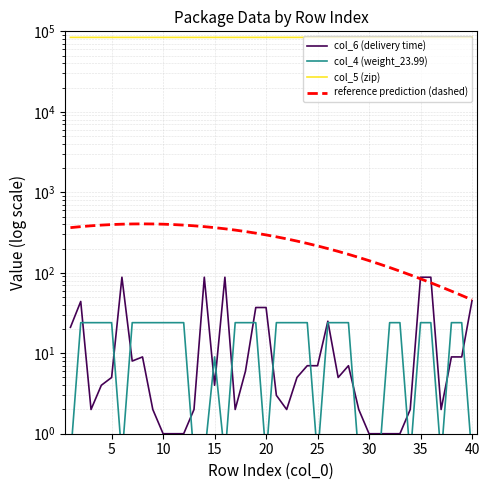

How many values in the reference prediction (dashed) series exceed 295?

20